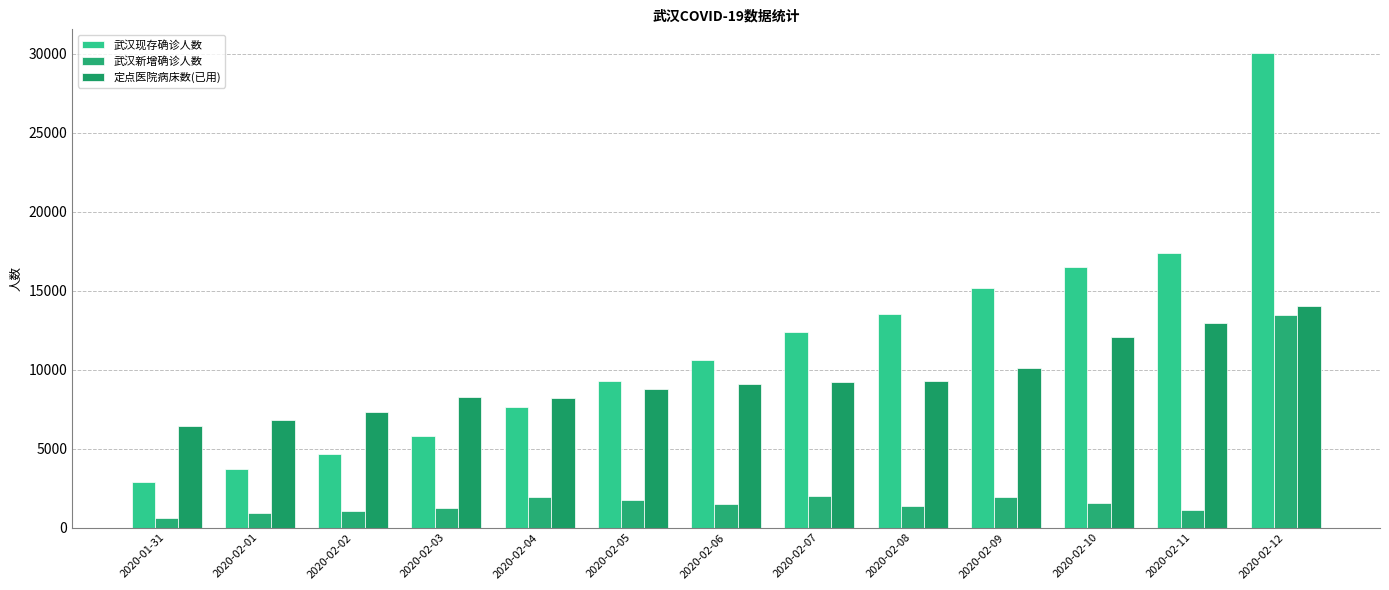

Which series has the largest range (max minus min)?

武汉现存确诊人数